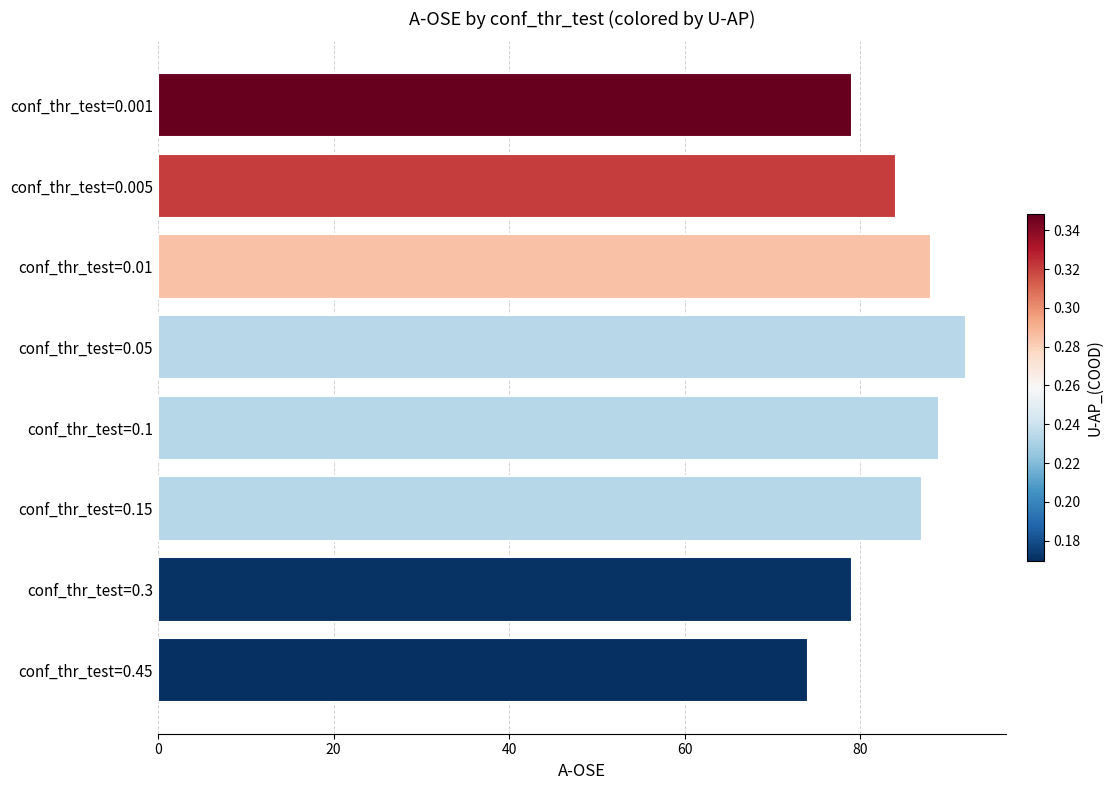

Reading top to bottom, what are all the values shown in this chart?

79	84	88	92	89	87	79	74